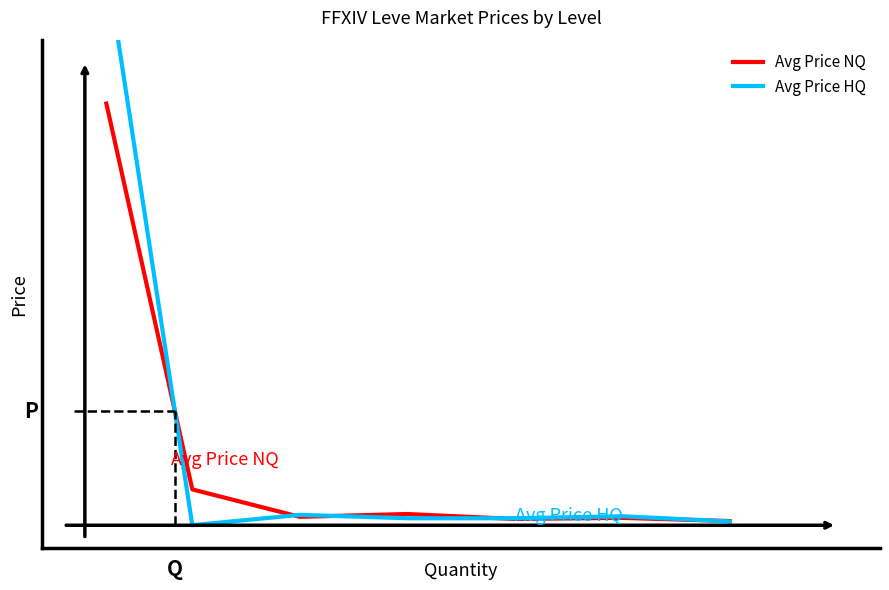

After their last crossing, which series has the higher values: Avg Price NQ or Avg Price HQ?

Avg Price NQ